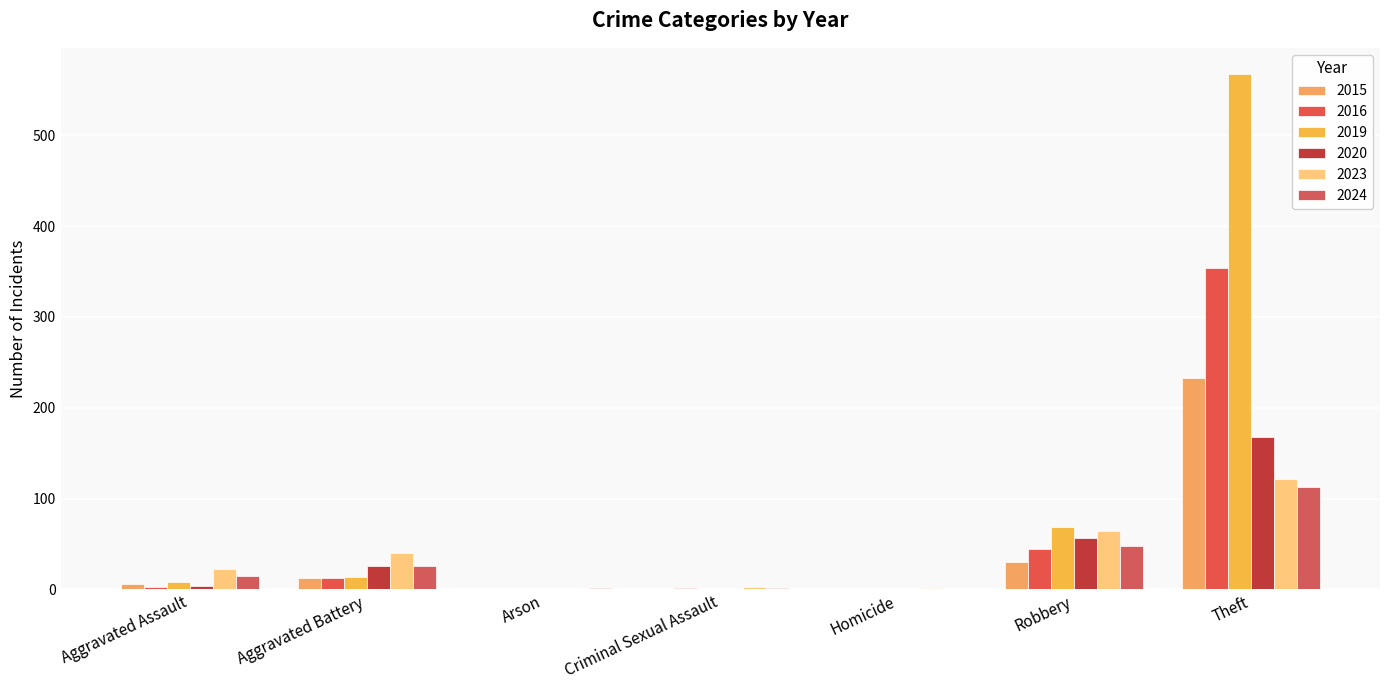

What is the approximate value of 2020 at Theft, to the nearest 50?

150